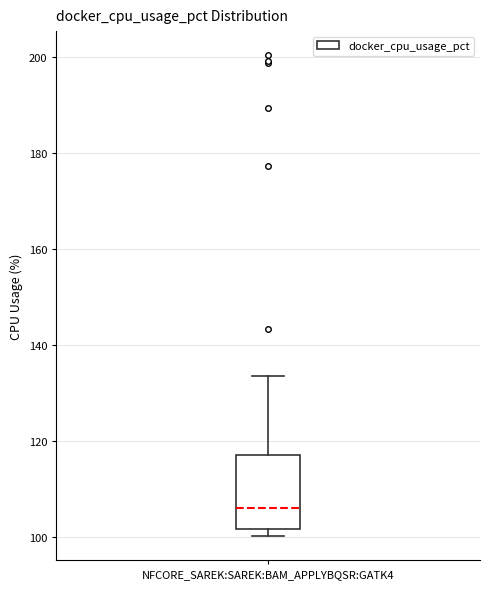

Transcribe this box plot: give where the median line is, the range the box spans, and where the two whiskers end, as read against the y-axis. The values are not printed on the chart, so give them approximately, as read against the axis.

median 106, box 102 to 118, whiskers 100 to 134